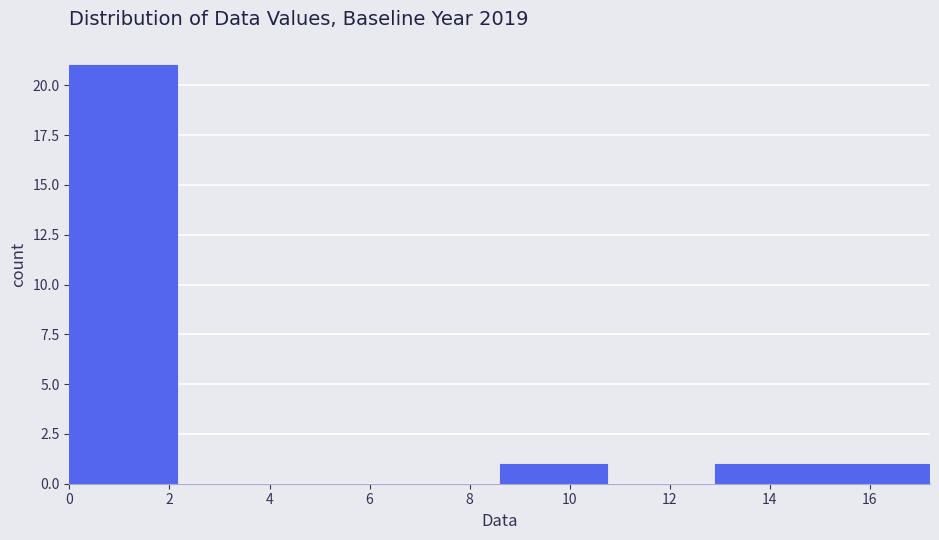

Over which range of the x-axis is the bar tallest?

0.00 to 2.15